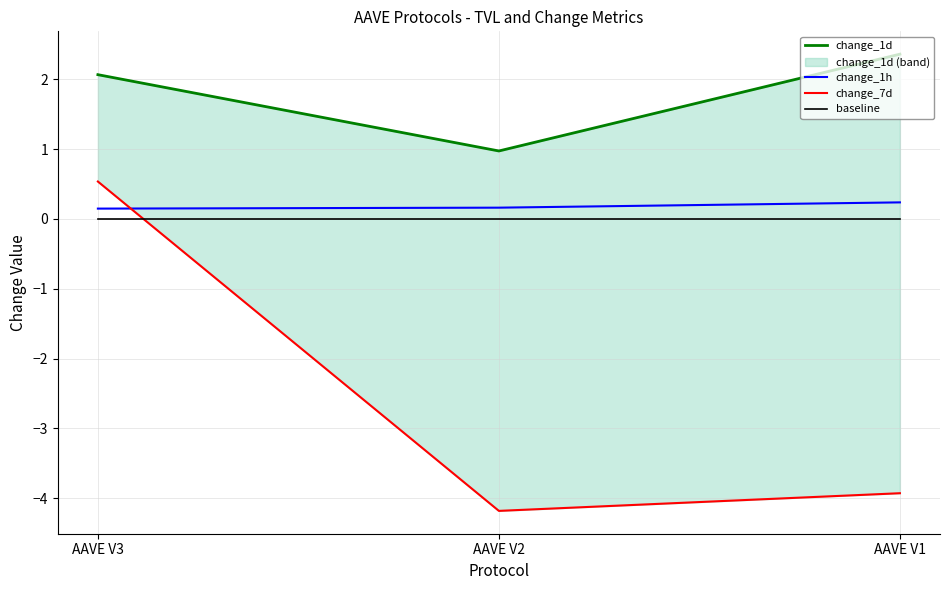

What is the lowest value of the change_1h series?

0.1